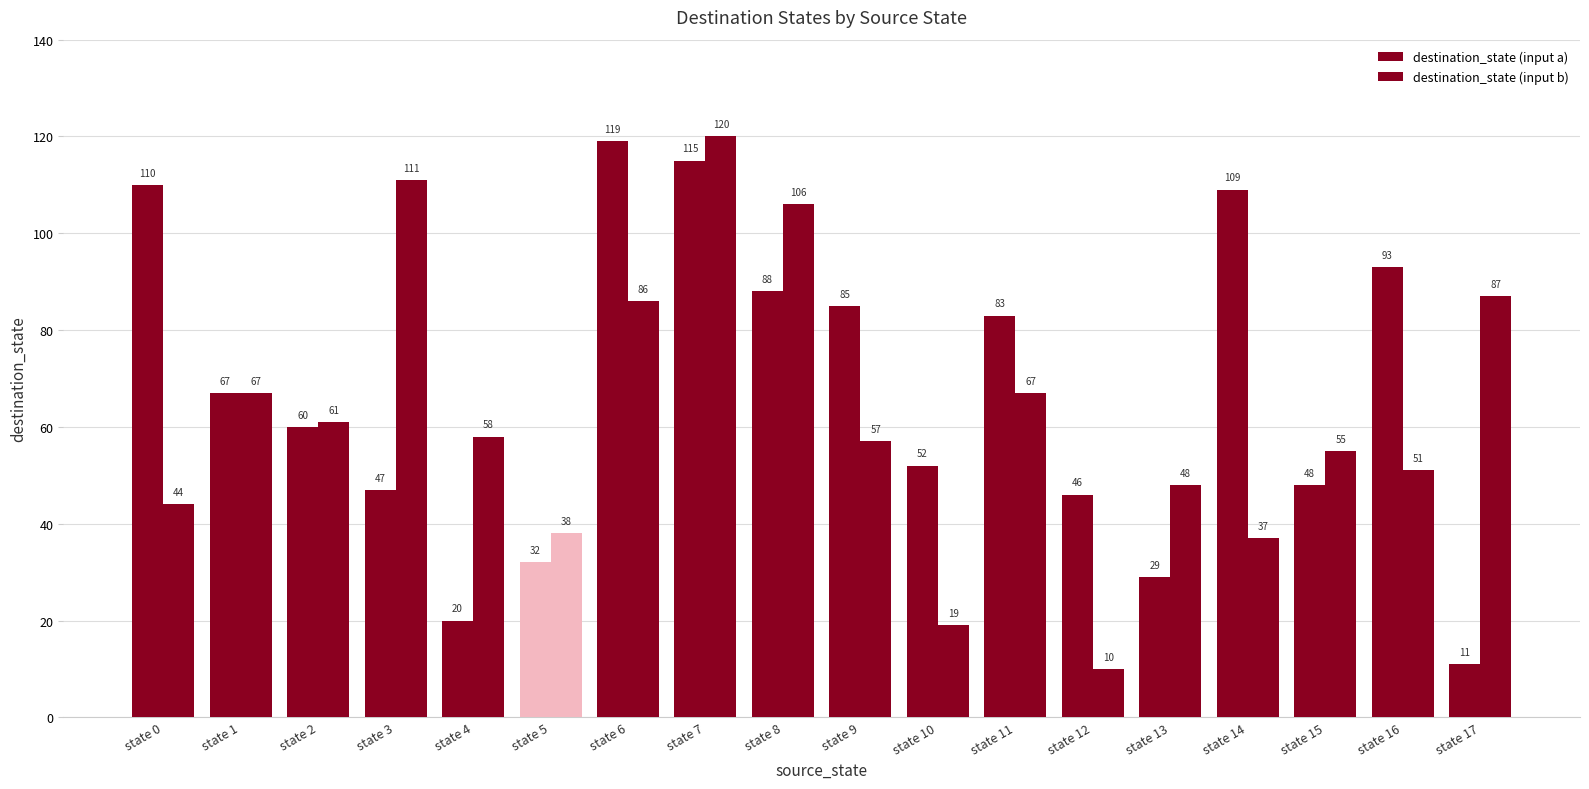

At which label is destination_state (input a) closest to 65?

state 1